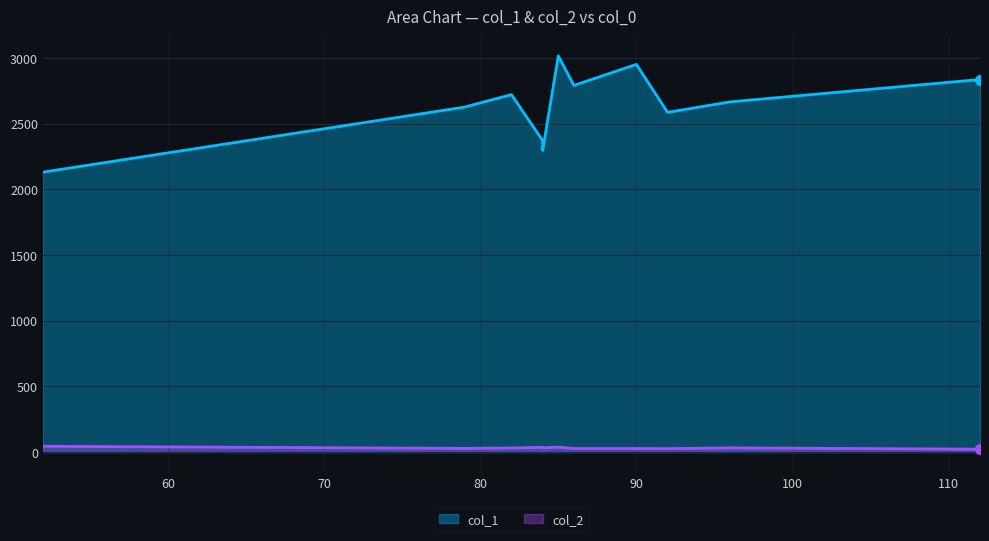

True or false: col_1 and col_2 cross at least once.

False